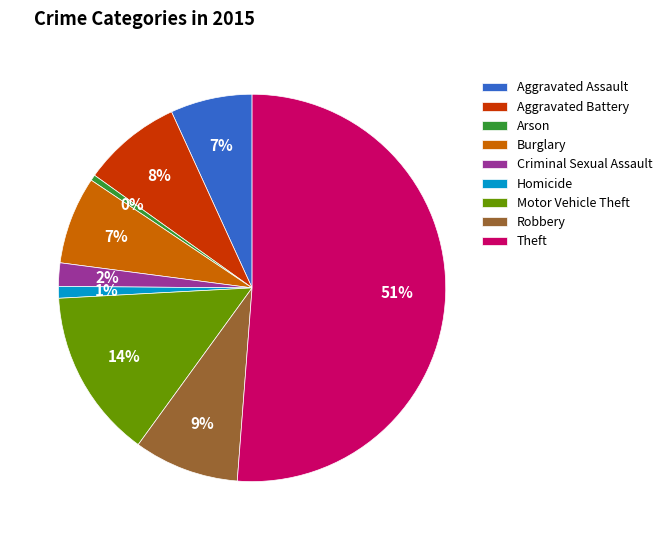

To the nearest percent, what is the combined percentage of Criminal Sexual Assault and Homicide?

3%